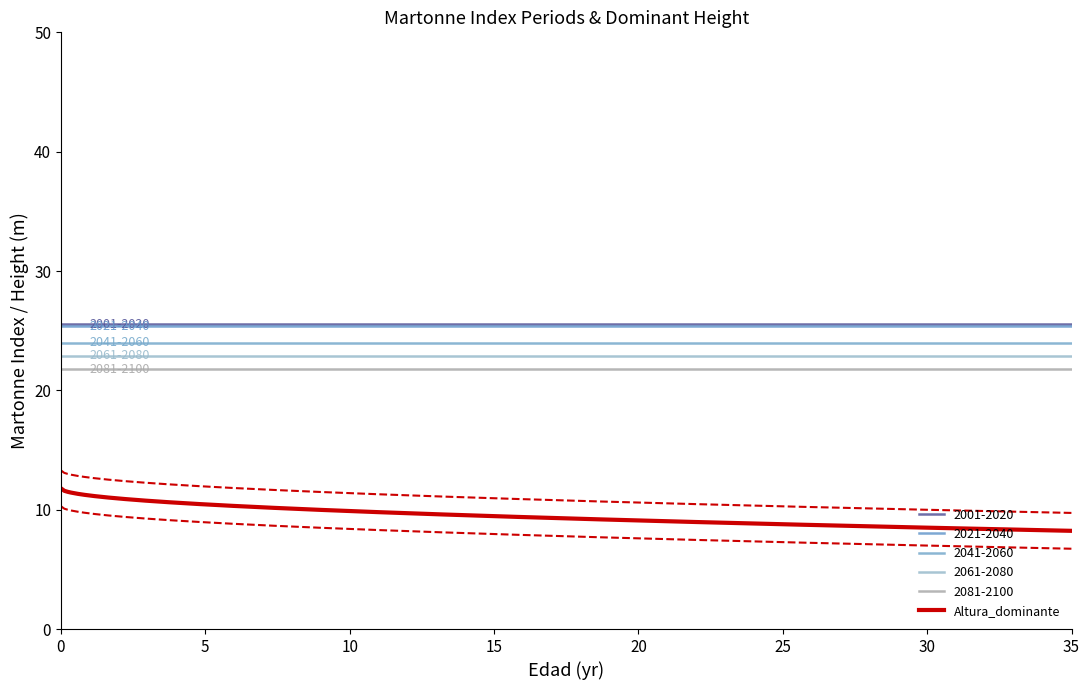

What is the smallest value displayed?

8.3